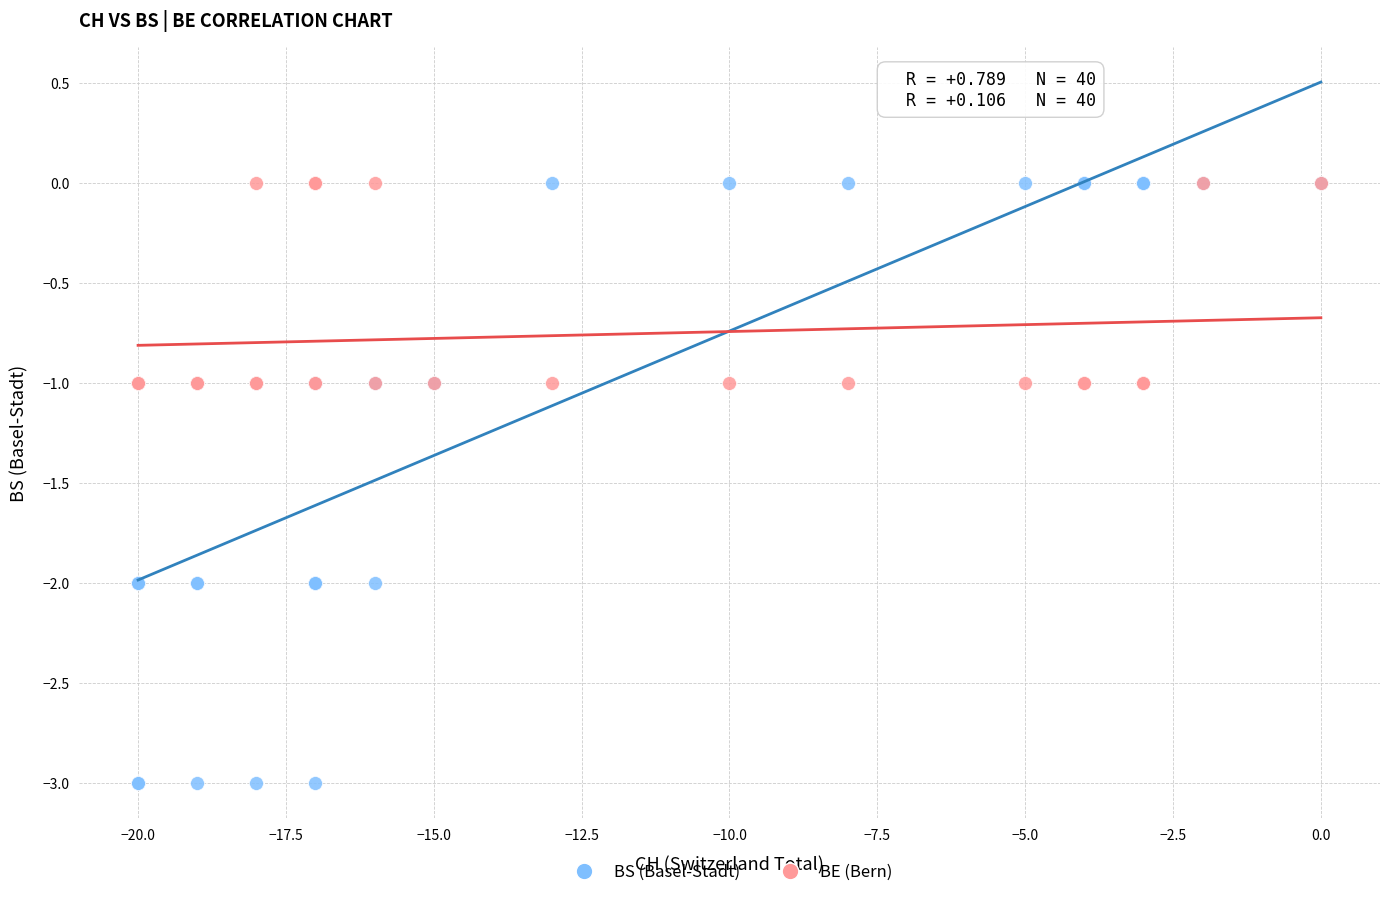

Which series has the largest Y range (max minus min)?

BS (Basel-Stadt)